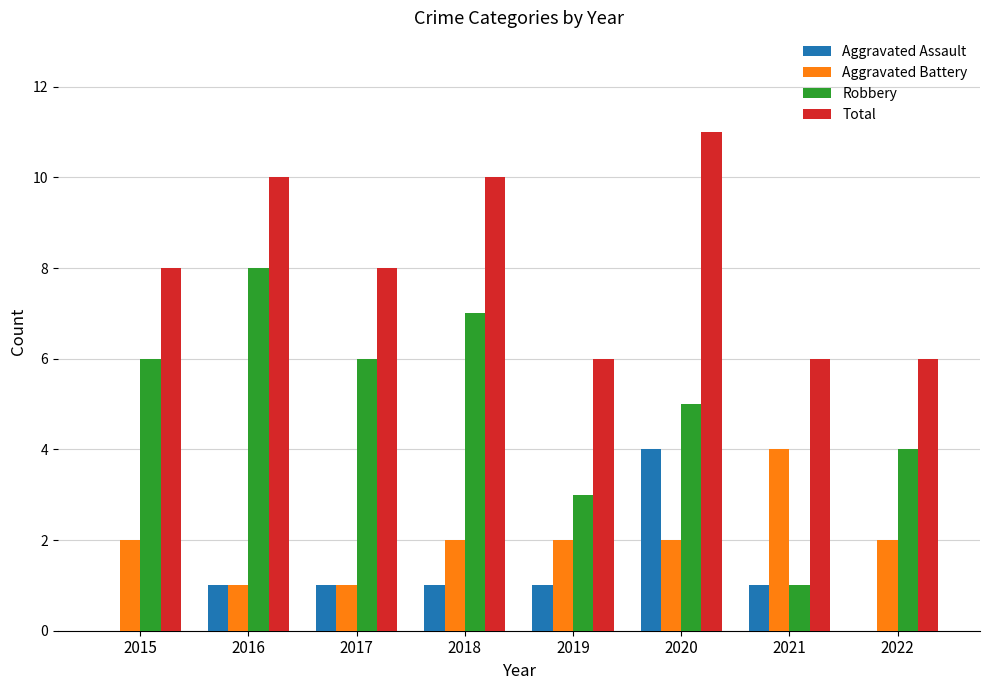

Which series changed the most between 2017 and 2018?

Total